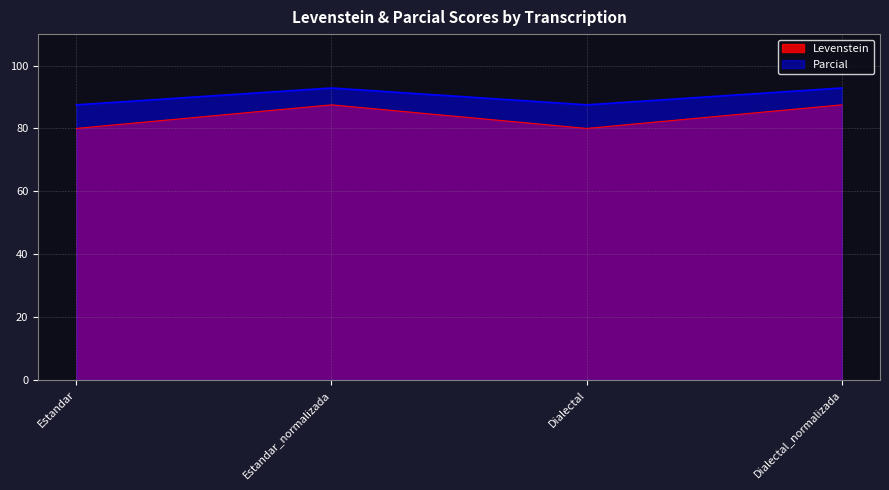

How many data points in Parcial are less than 92?

2